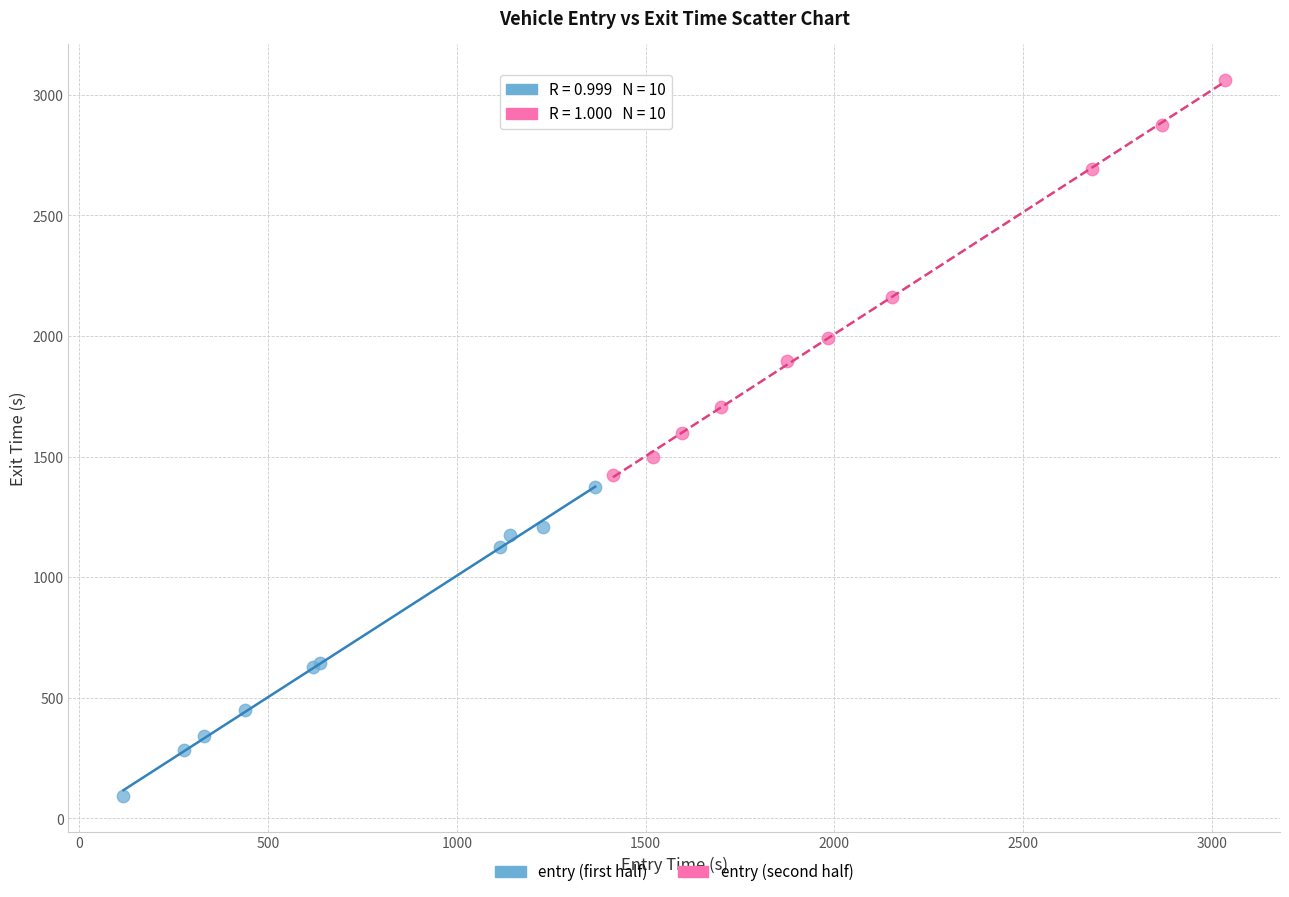

Which series contains the highest Y value?

entry (second half)